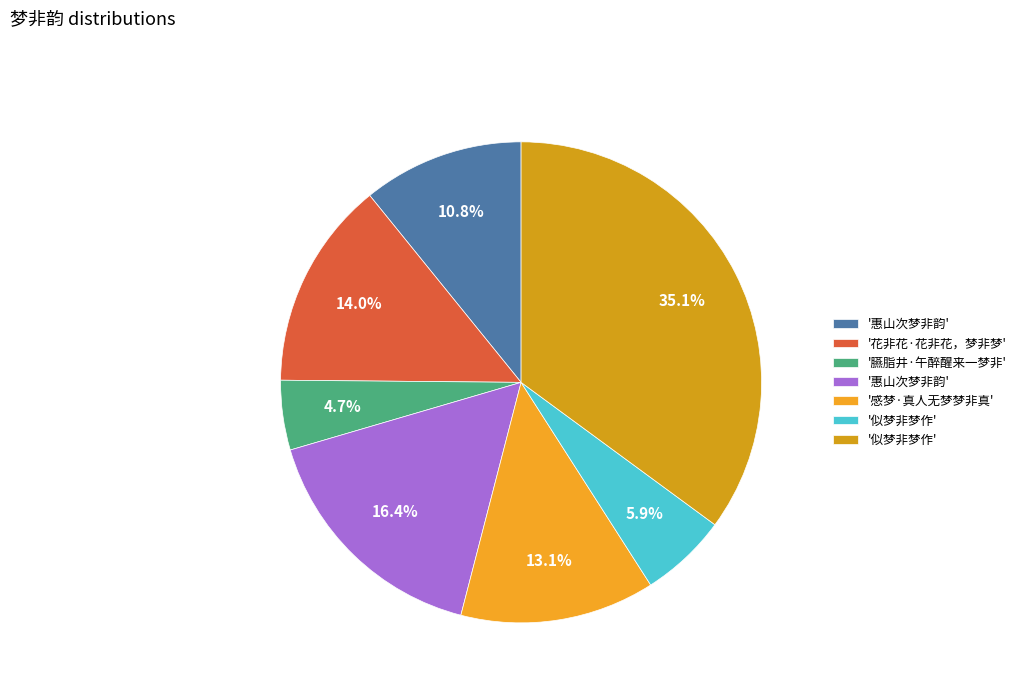

How many segments does this pie chart have?

7